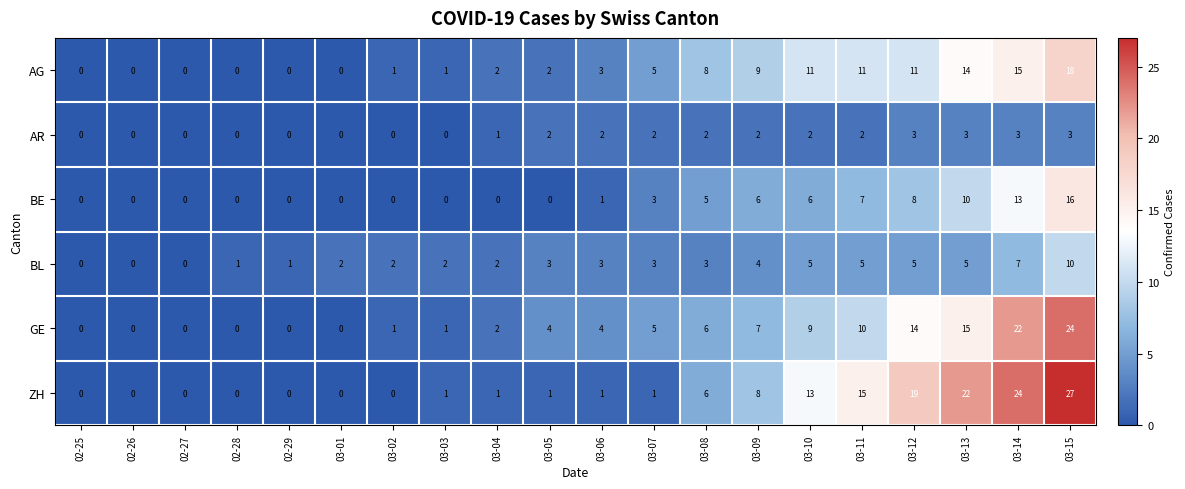

What is the sum of all BE values?

75